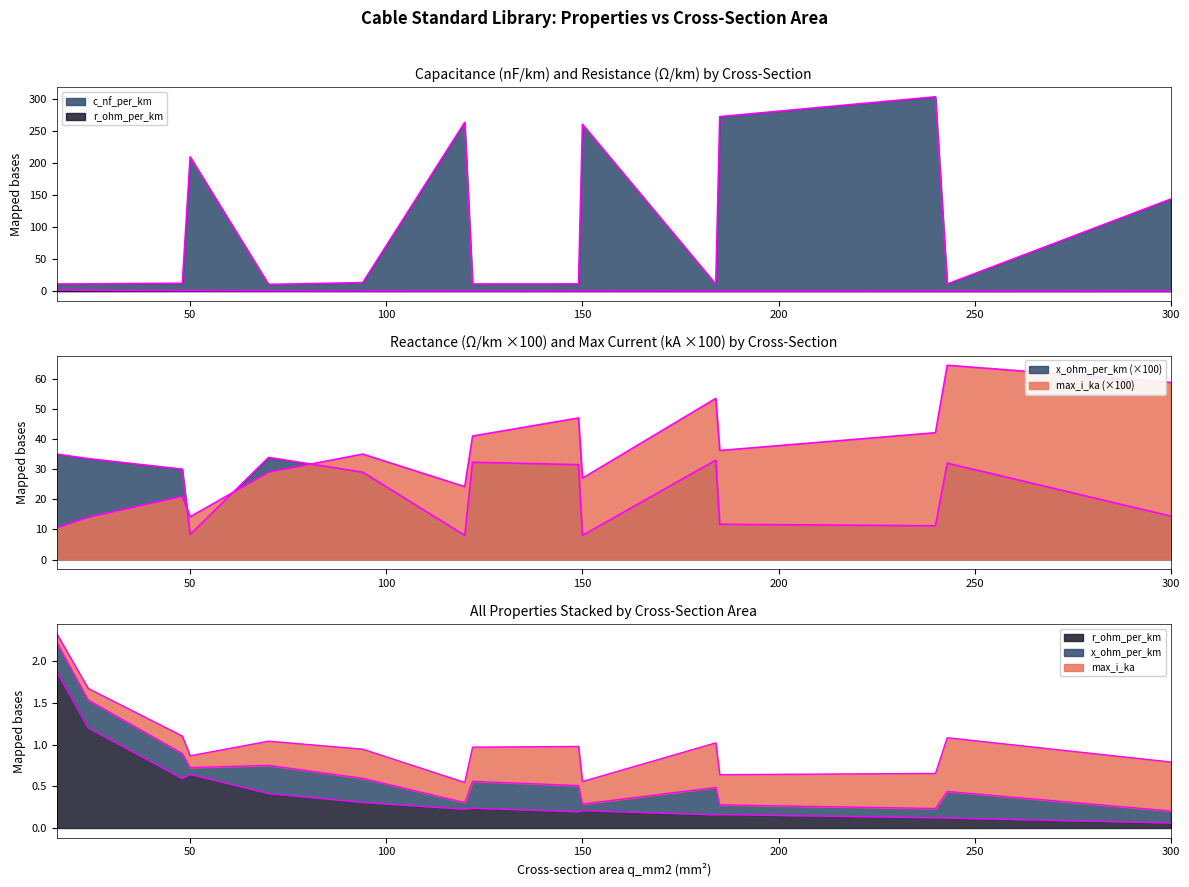

Which series has the largest total across all categories?

c_nf_per_km